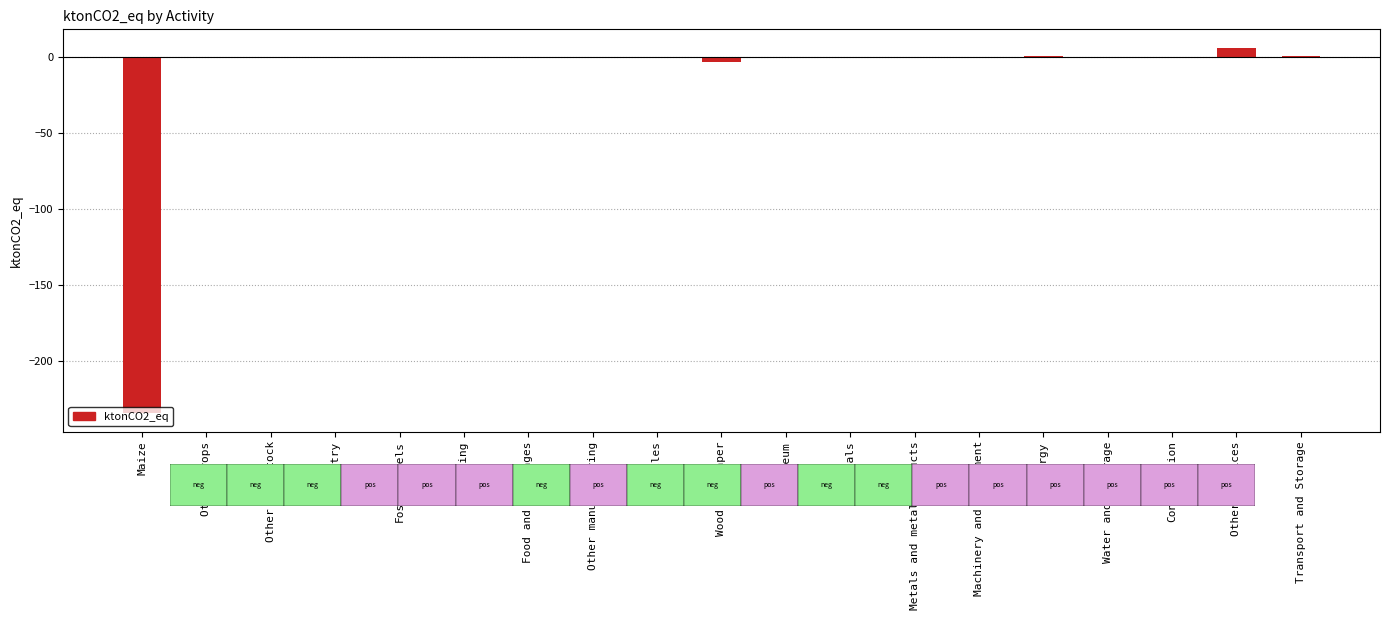

Which label corresponds to the largest value in the chart?

Other services